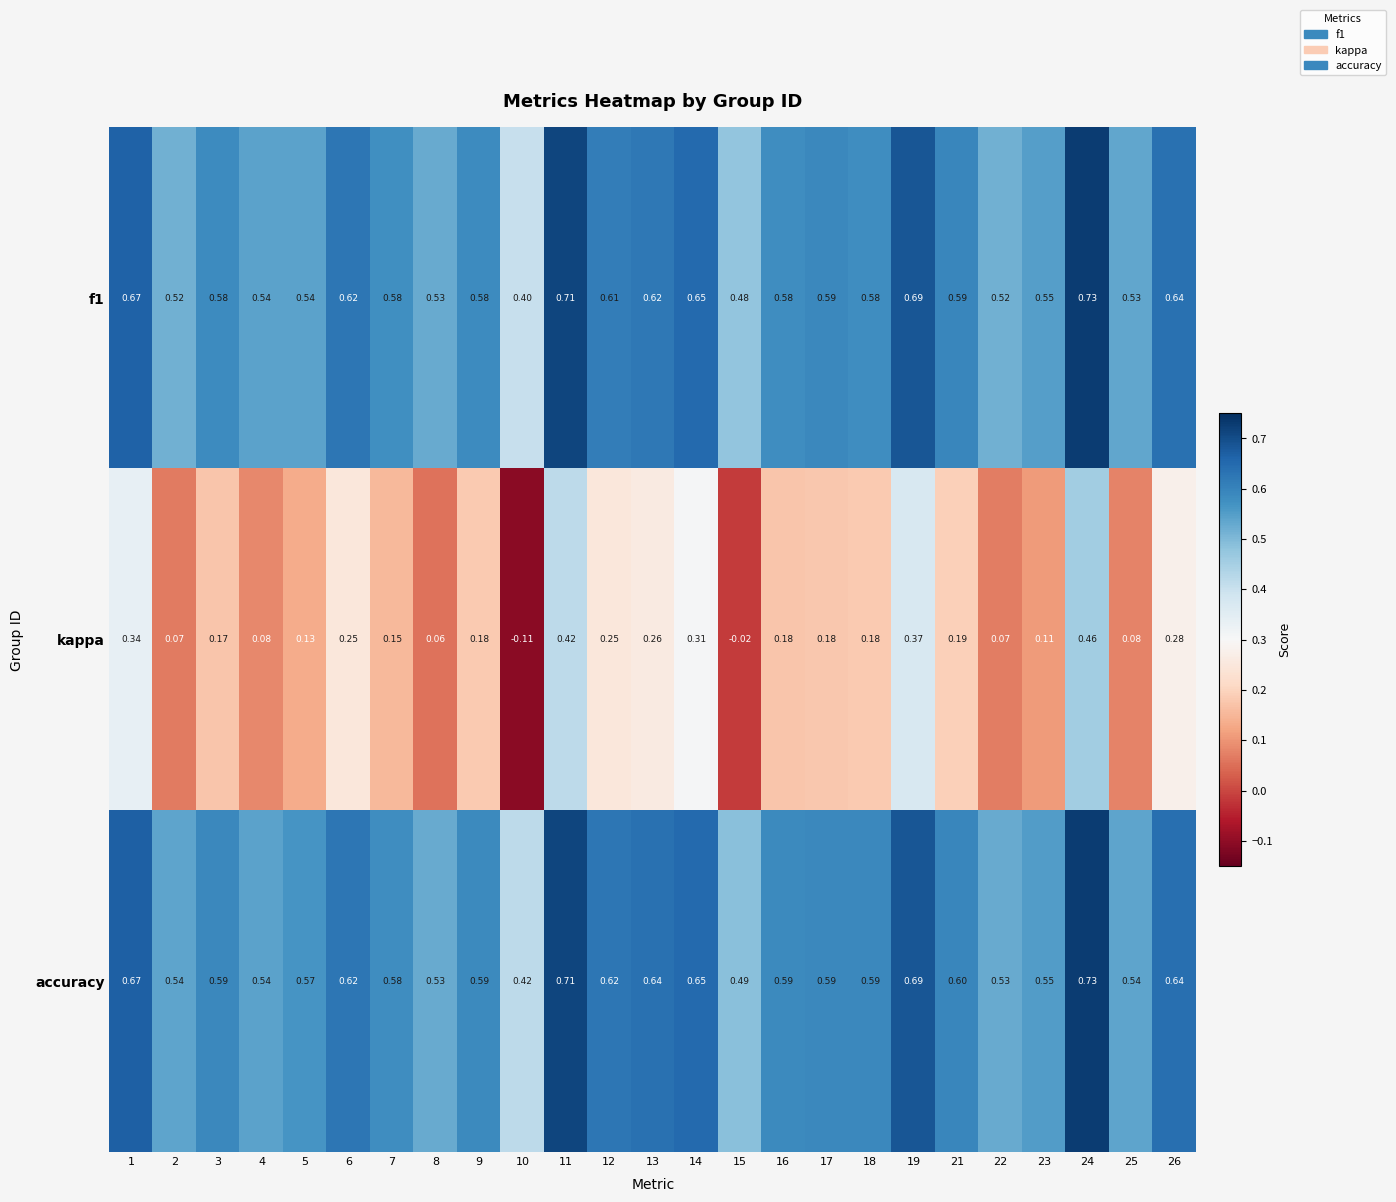

Rank the series at 13 from lowest to highest value.

kappa, f1, accuracy